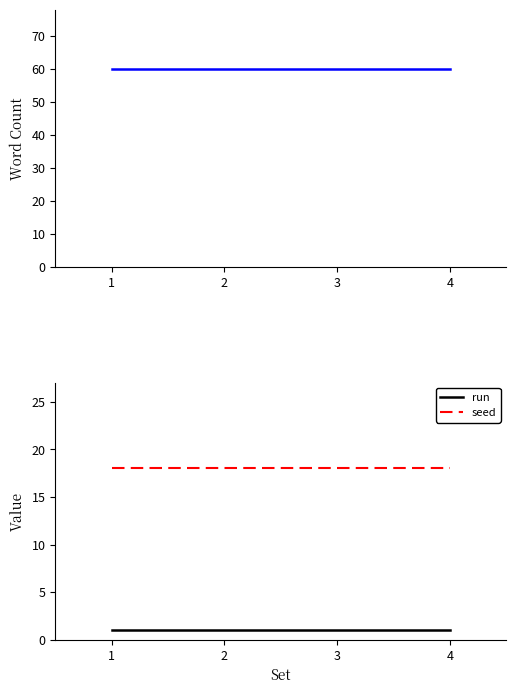

Rank the series by their average value, from highest to lowest.

Word Count, seed, run